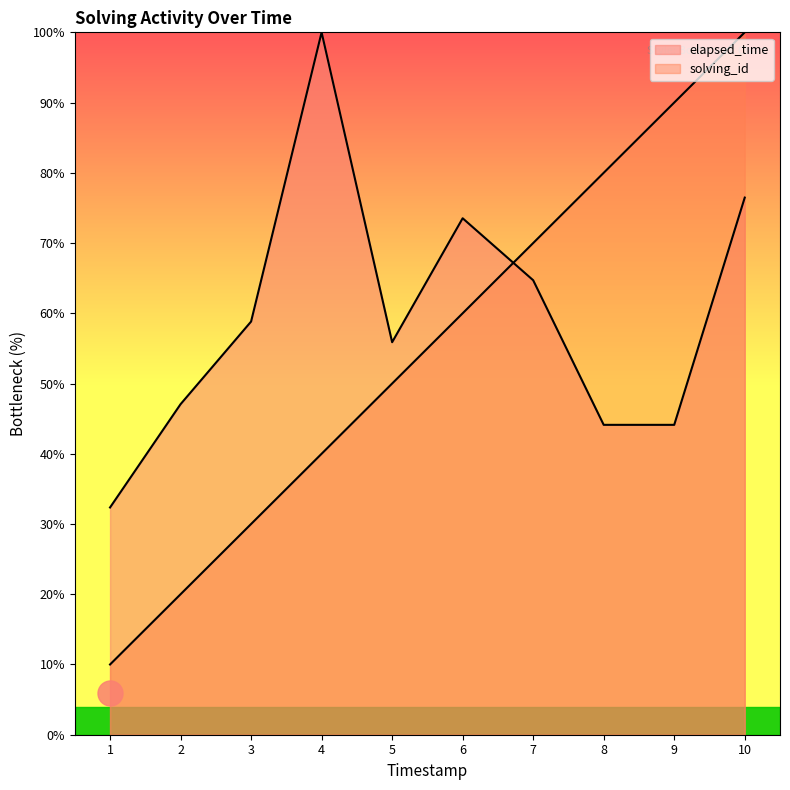

List the series in order of their overall mean, highest first.

elapsed_time, solving_id